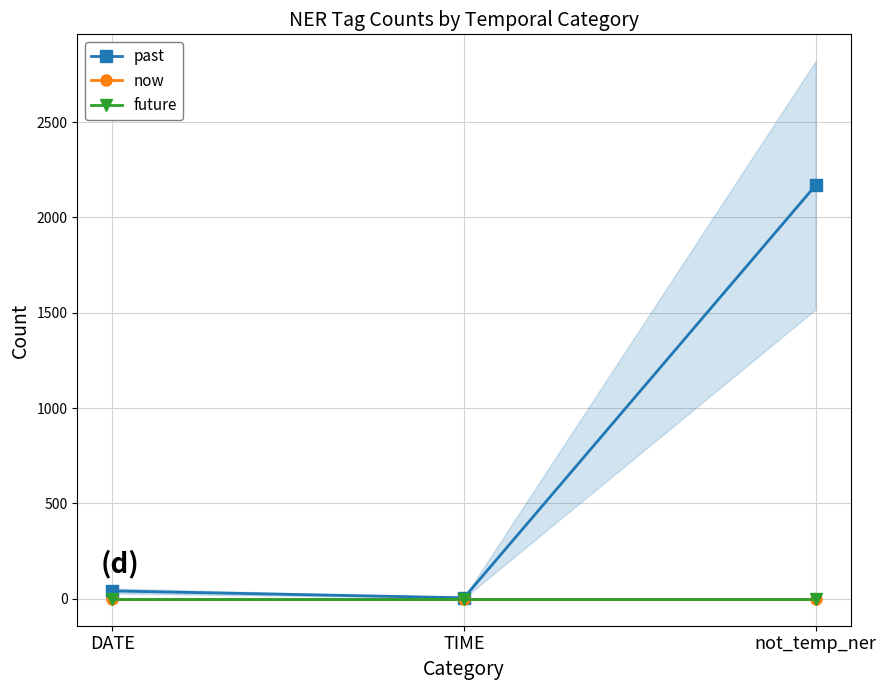

What are all the series names shown in the legend?

past, now, future